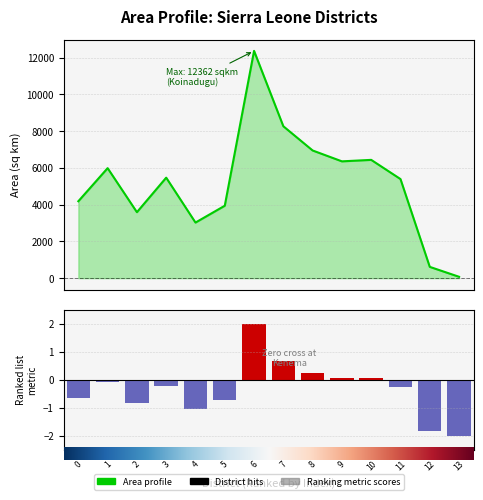

The value at 6 is 21145.9. True or false?

False